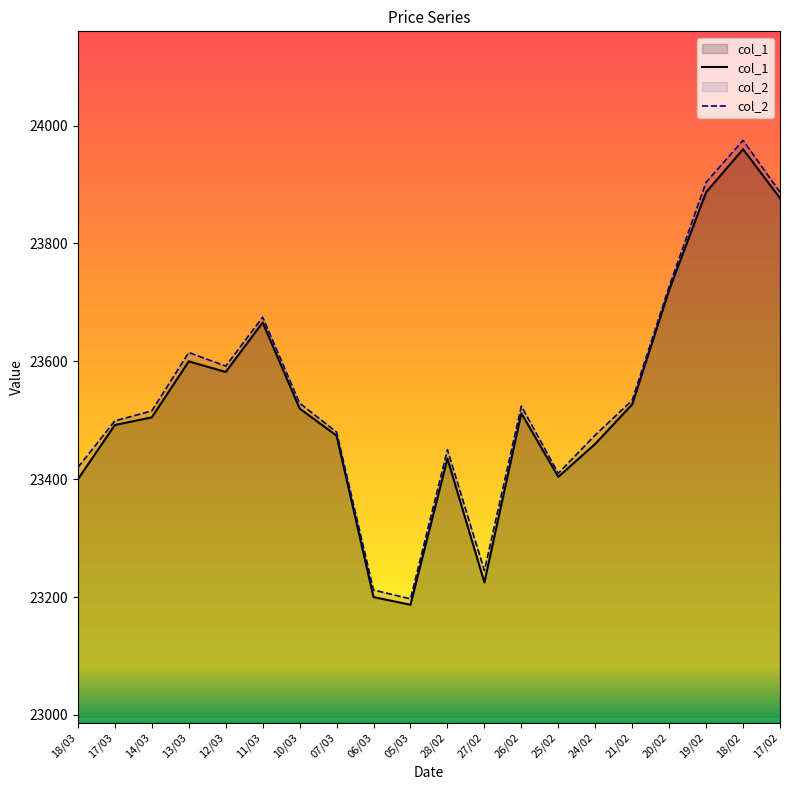

At which label does col_1 reach its peak?

18/02